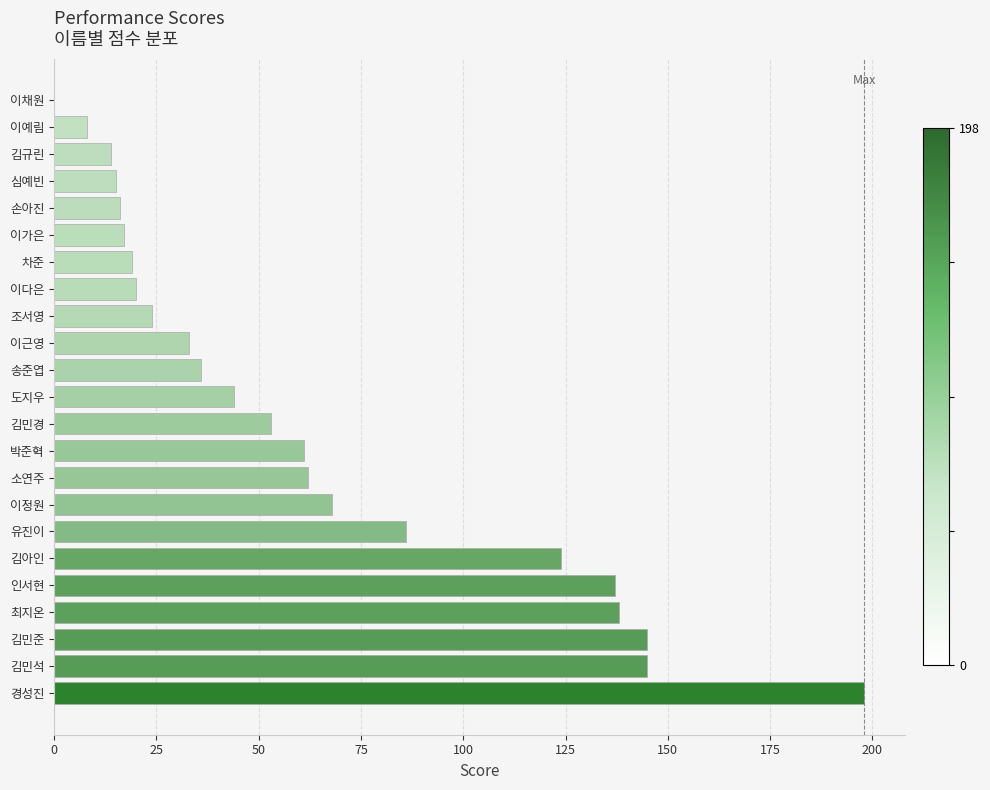

What is the maximum value shown in the chart?

198